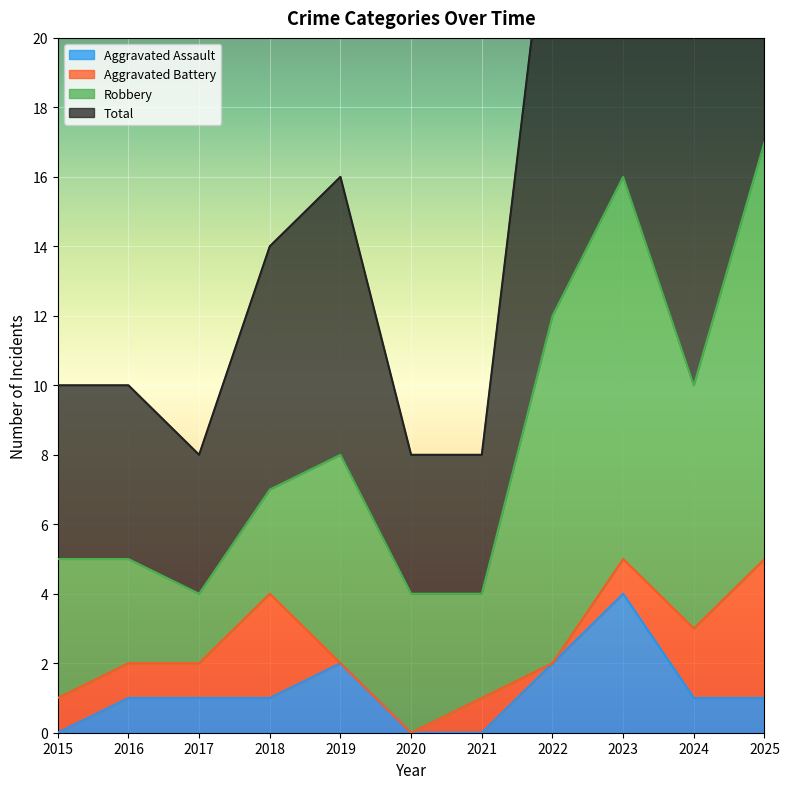

What is the sum of all Total values?

185